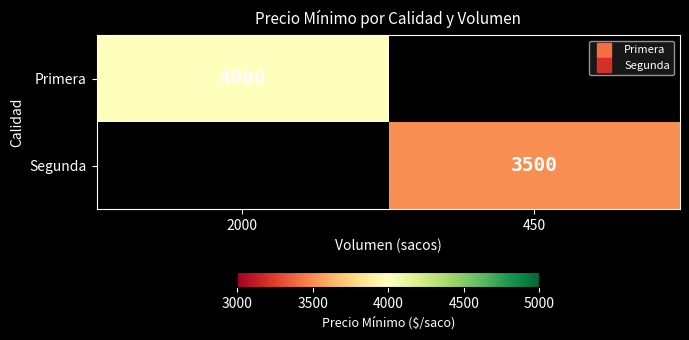

List the series in order of their peak value, highest first.

Primera, Segunda